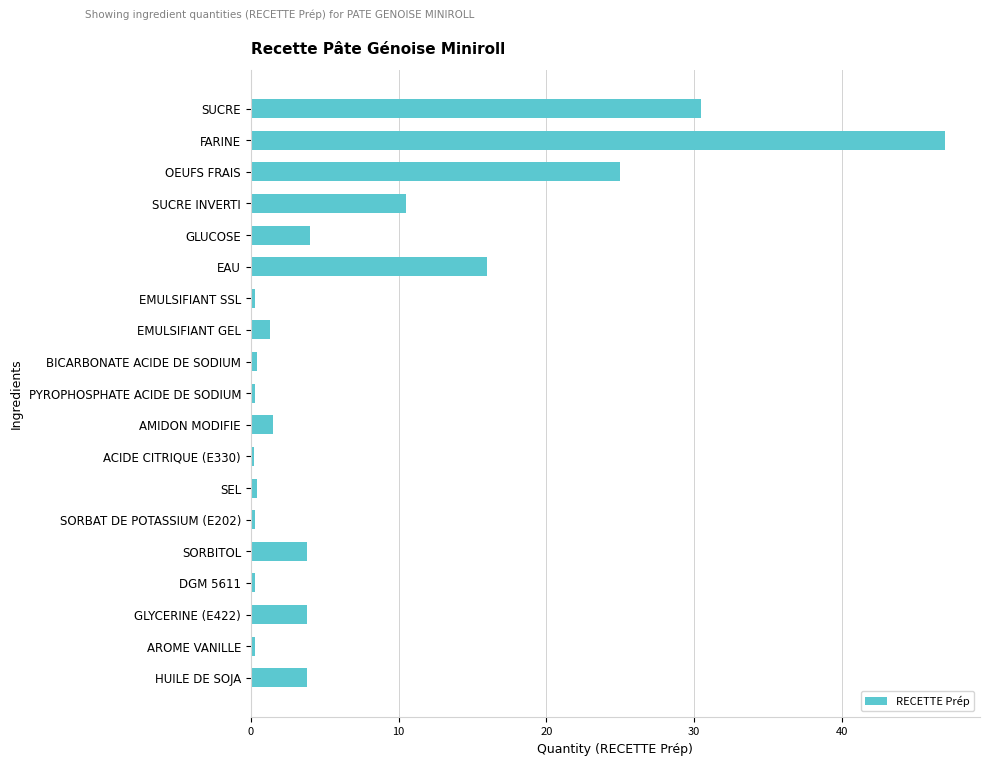

Is it true that the value at GLYCERINE (E422) is 1.2?

False